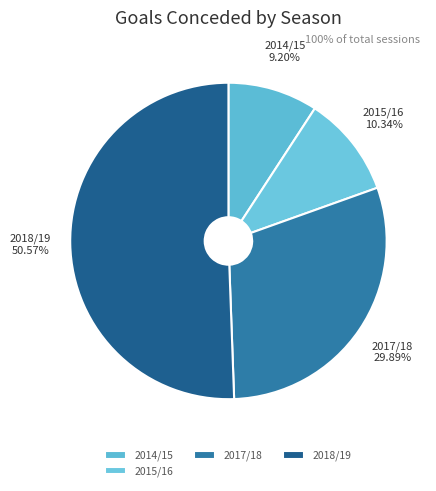

Rank the categories by value from lowest to highest.

2014/15, 2015/16, 2017/18, 2018/19